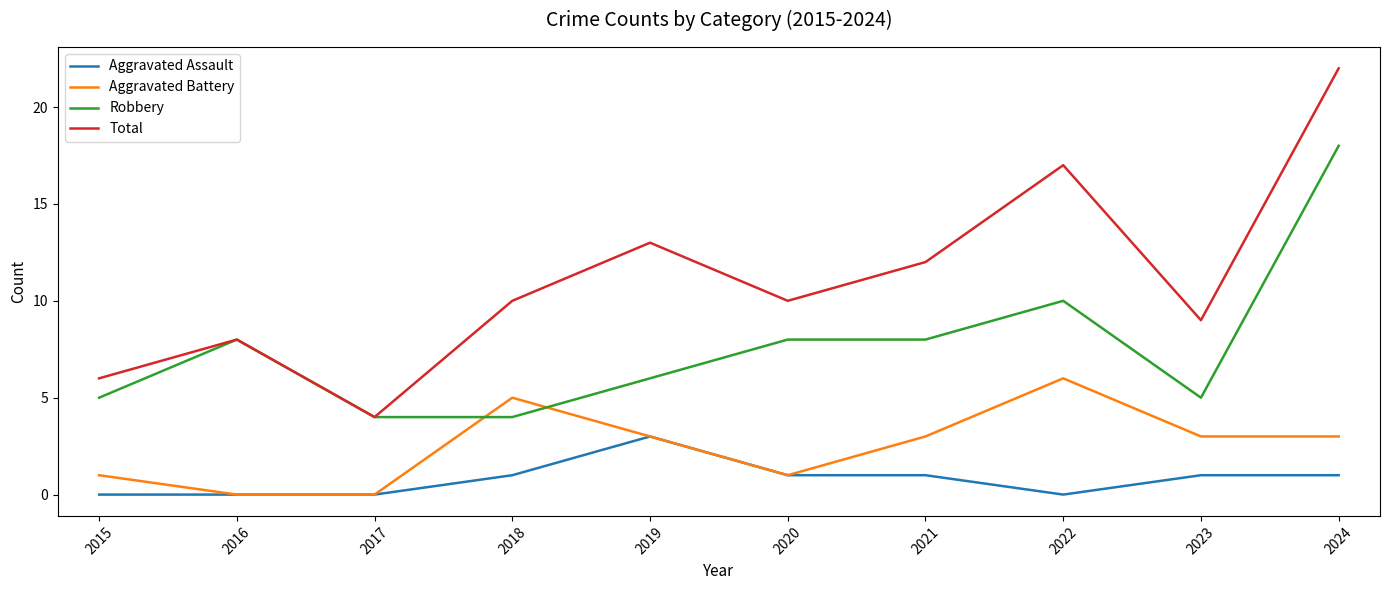

The Aggravated Assault series shows -2 at 2017. True or false?

False